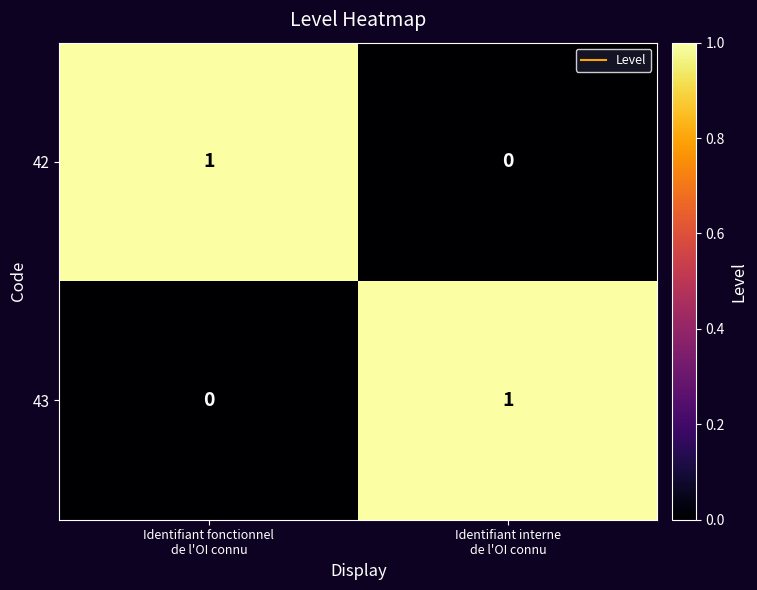

What is the spread (max minus min) of values at Identifiant interne
de l'OI connu?

1